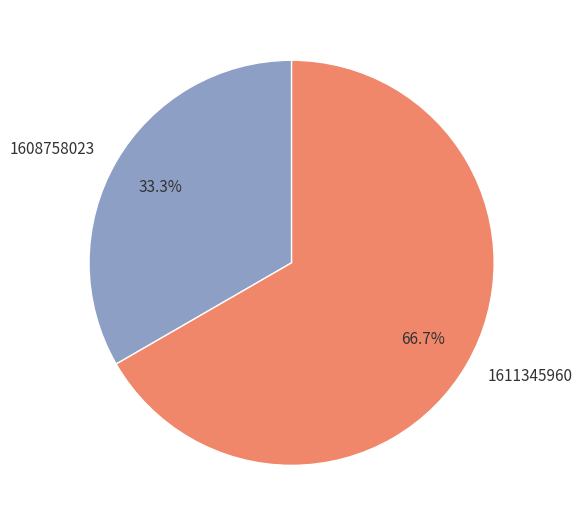

Rank the categories by value from lowest to highest.

1608758023, 1611345960